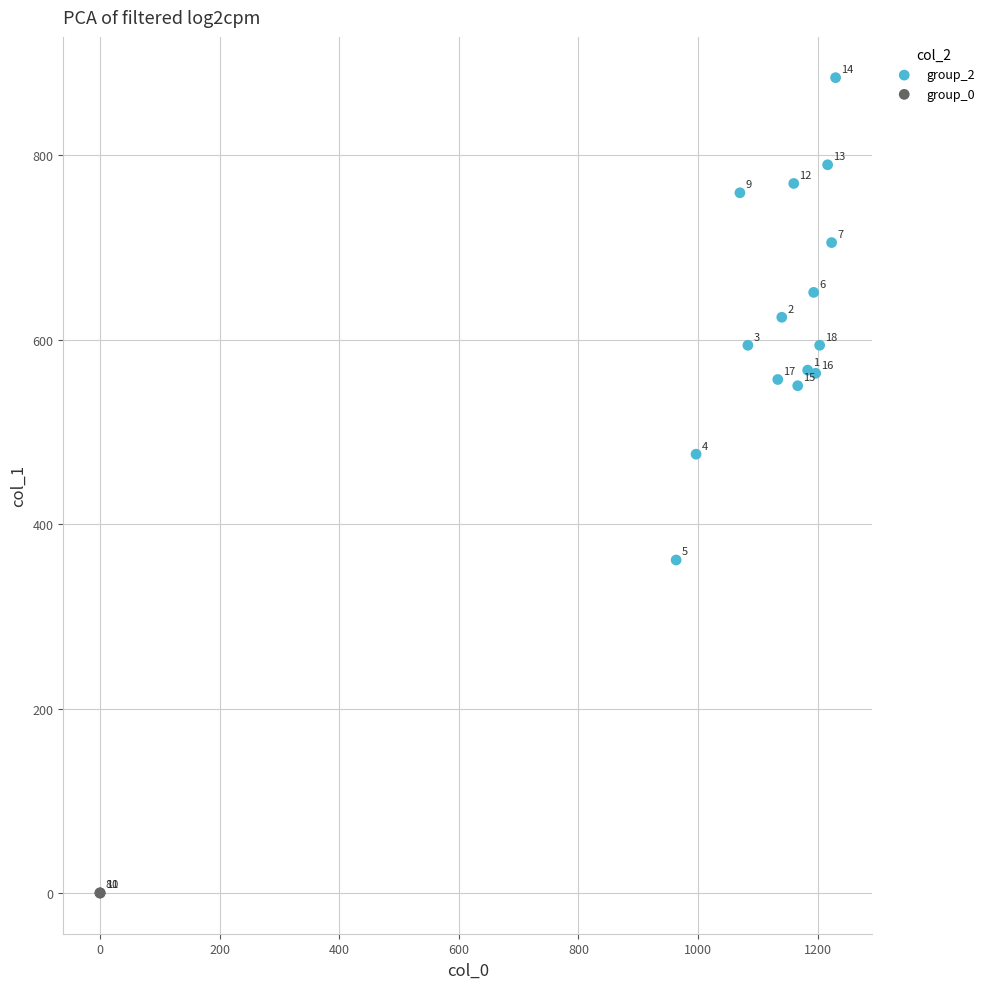

Which series contains the highest Y value?

group_2